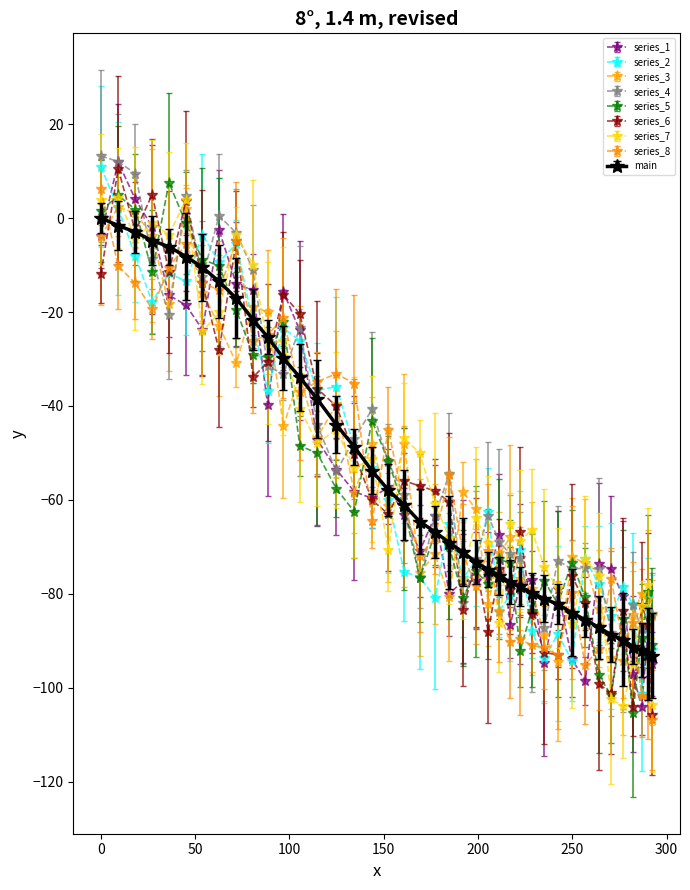

What are all the series names shown in the legend?

series_1, series_2, series_3, series_4, series_5, series_6, series_7, series_8, main